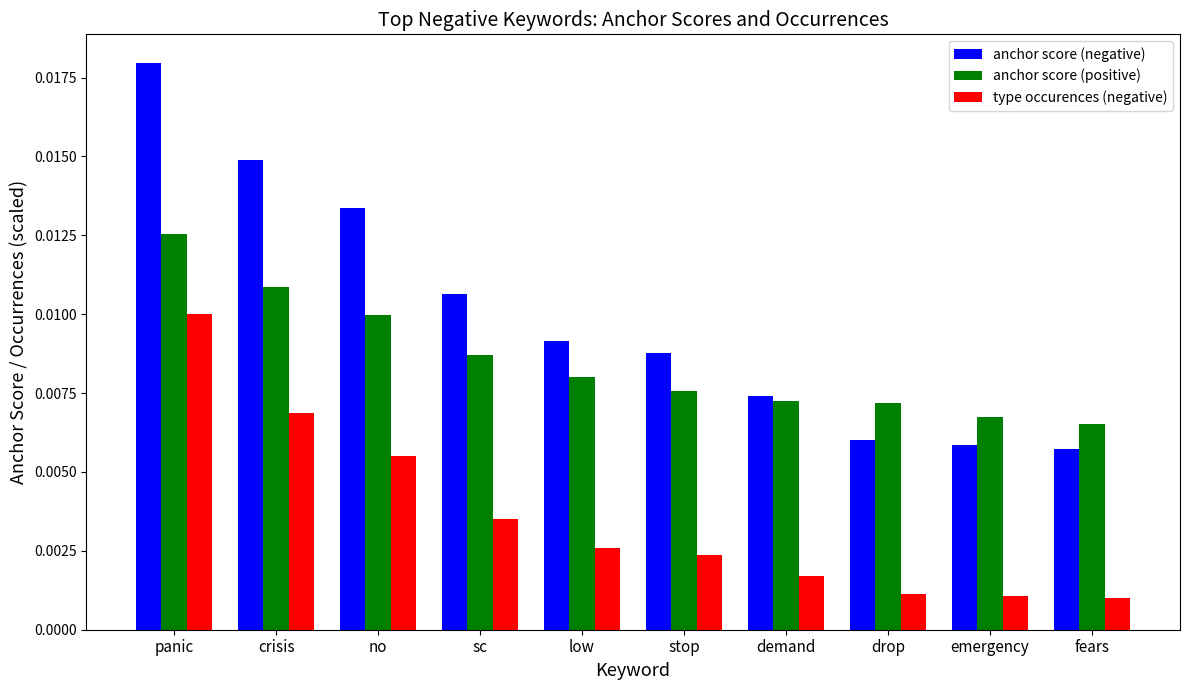

At which category is the sum across all series the highest?

panic